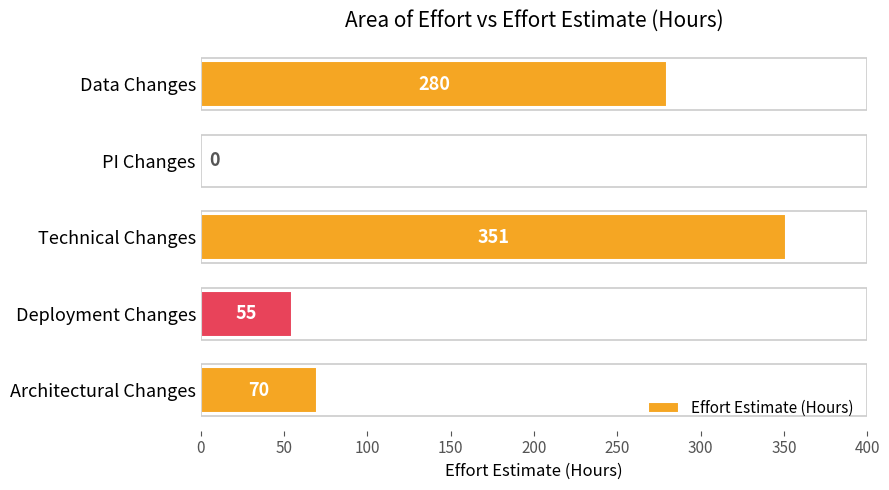

Is it true that the value at Data Changes is 175?

False